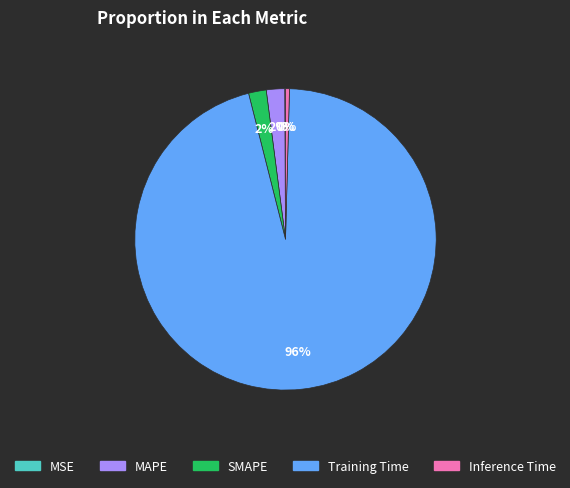

Does Training Time represent more than half of the total?

Yes